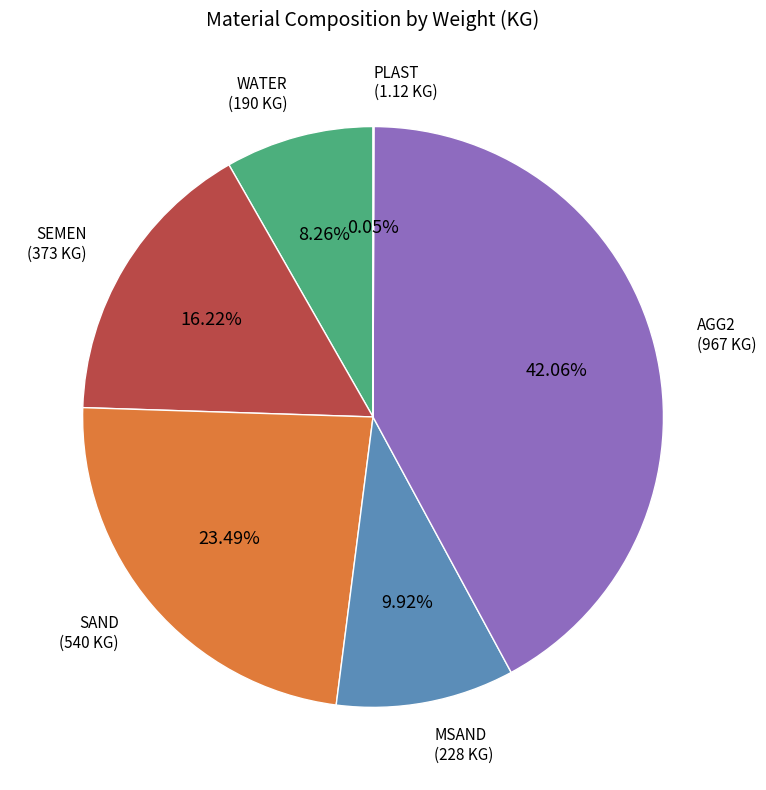

Approximately how many times larger is the value at SAND compared to AGG2?

0.6